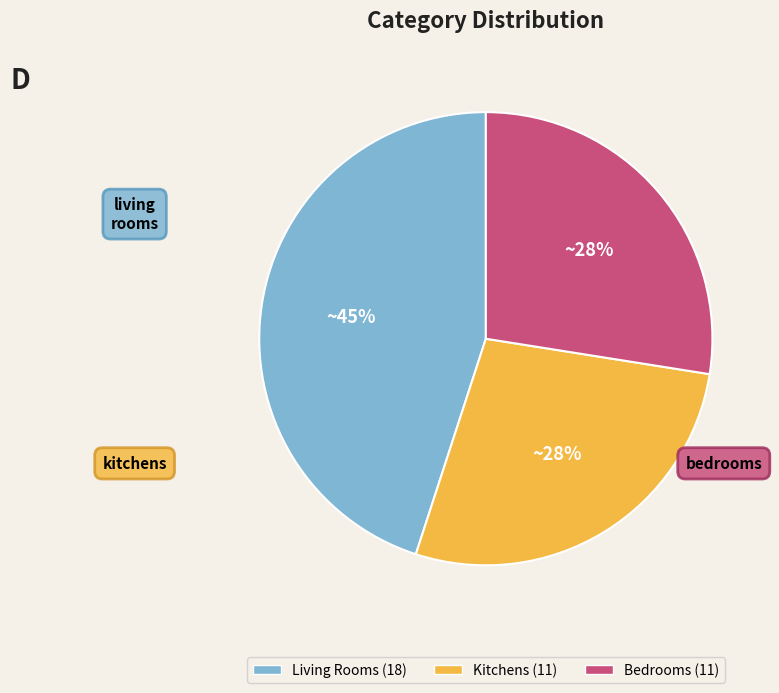

To the nearest percent, what is the average slice percentage?

33%